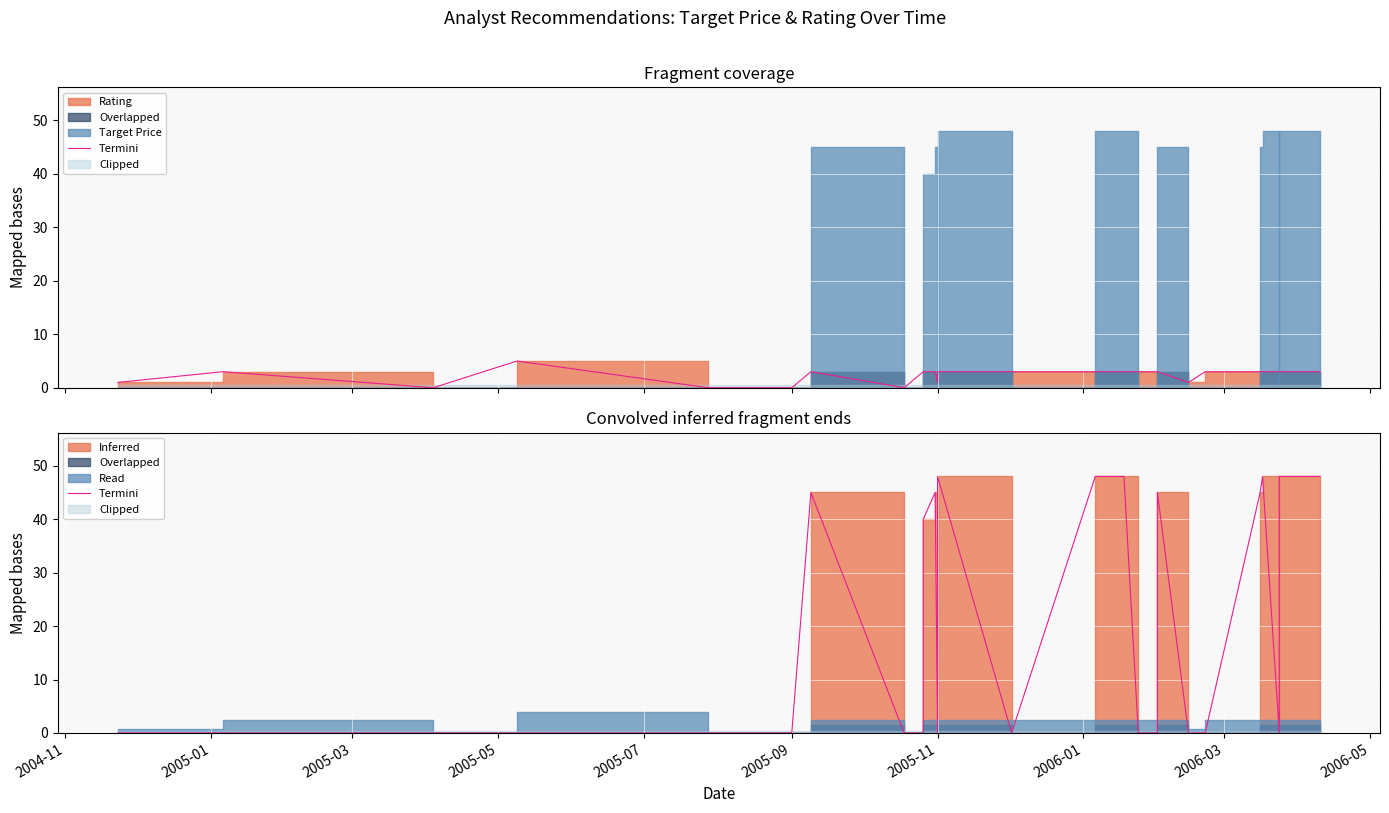

What is the average value?

24